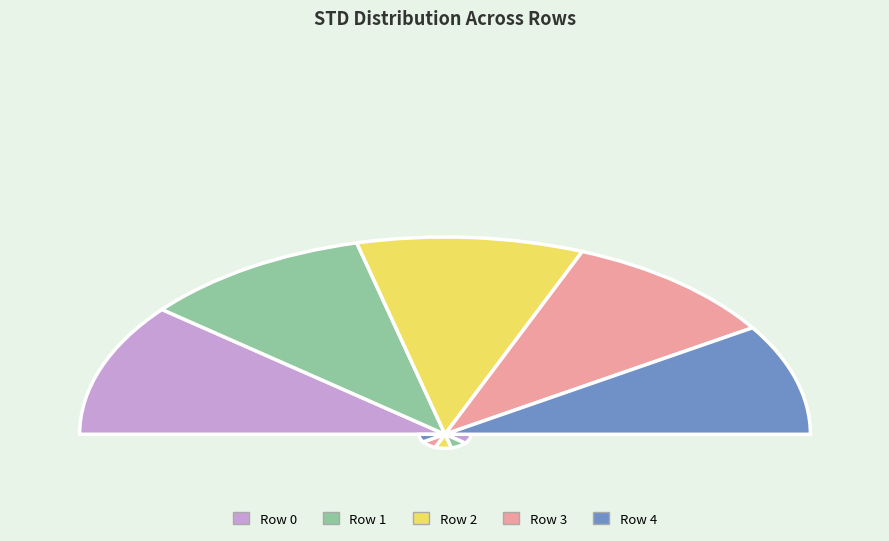

Which has a higher value, 1 or 4?

1